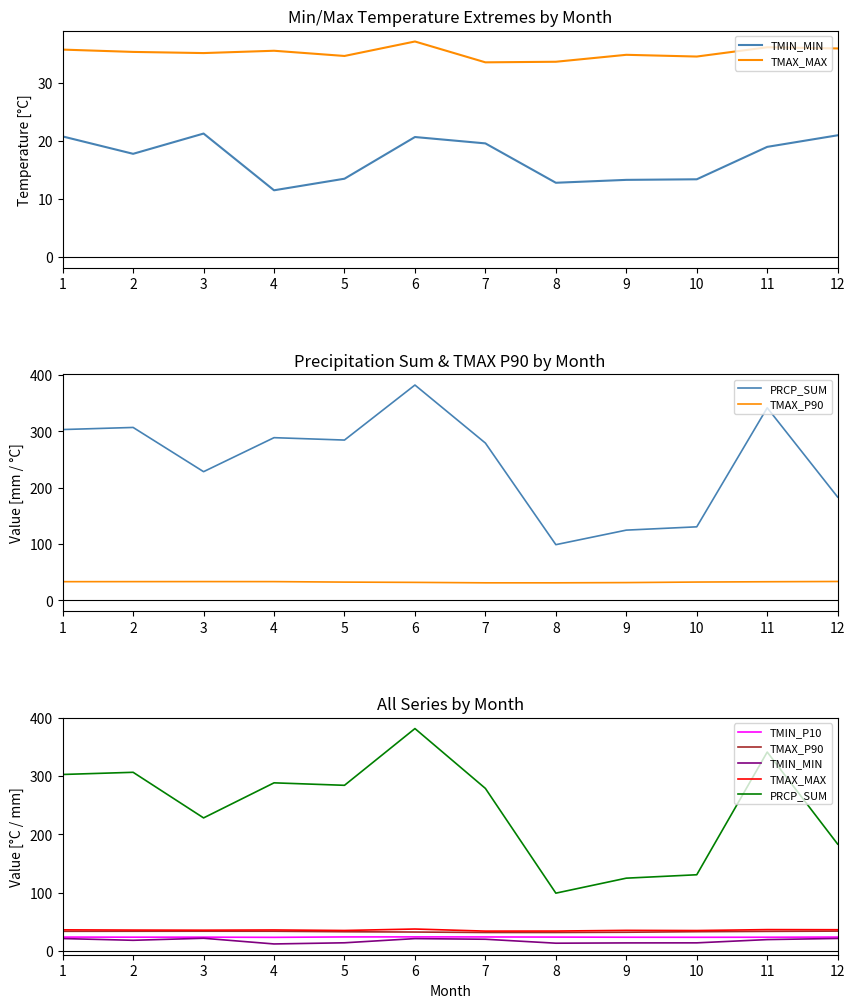

Rank the series at 1 from highest to lowest value.

PRCP_SUM, TMAX_MAX, TMAX_P90, TMIN_P10, TMIN_MIN